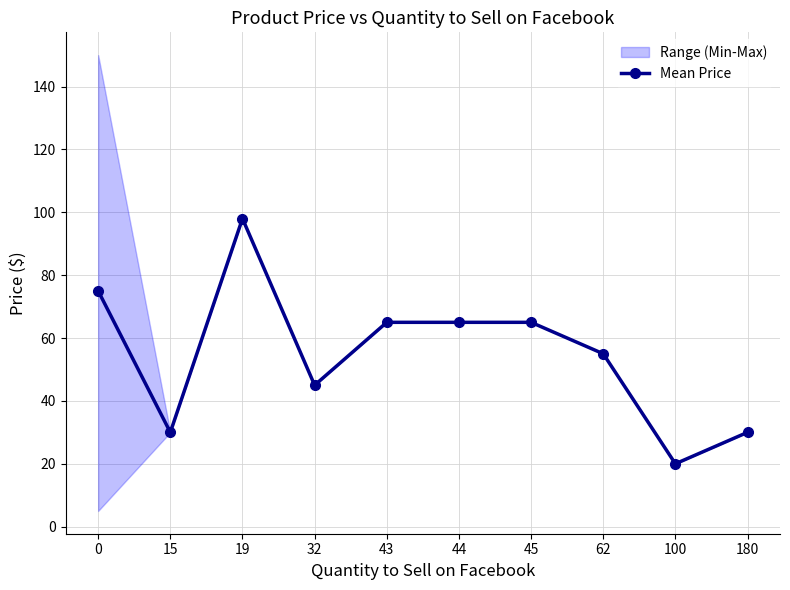

How many data points does each series have?

10